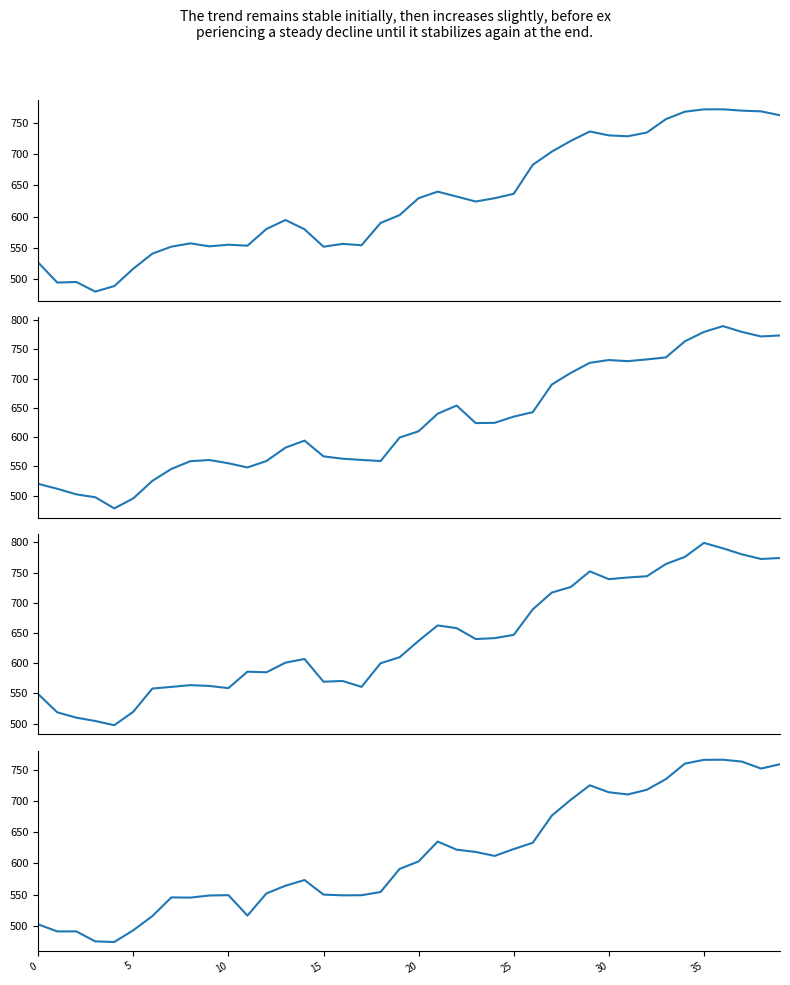

Between 14 and 27, which series saw the biggest shift?

Close